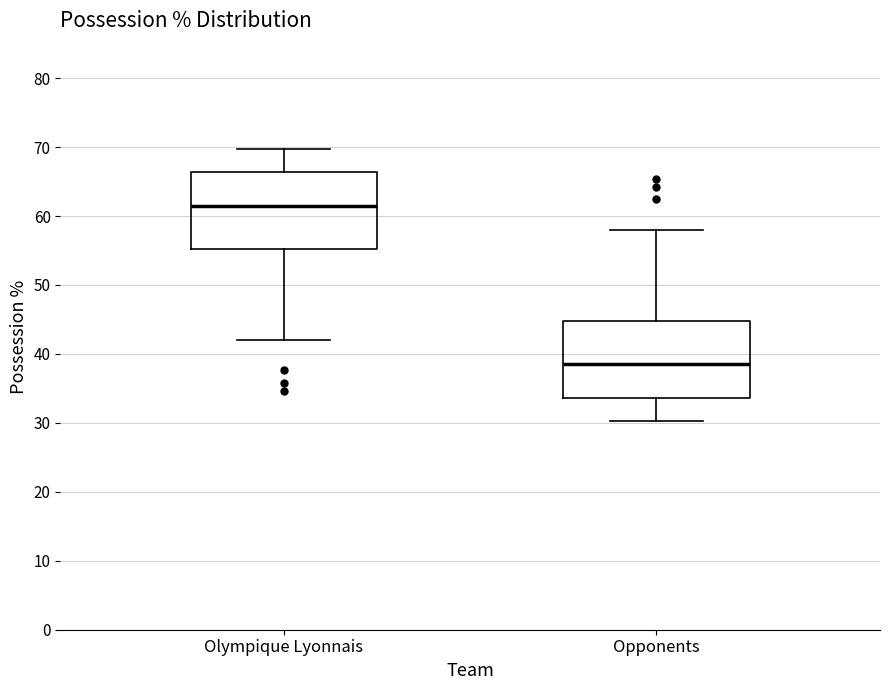

Where is the lower edge of the box for Olympique Lyonnais on the y-axis? The values are not printed on the chart, so give them approximately, as read against the axis.

55